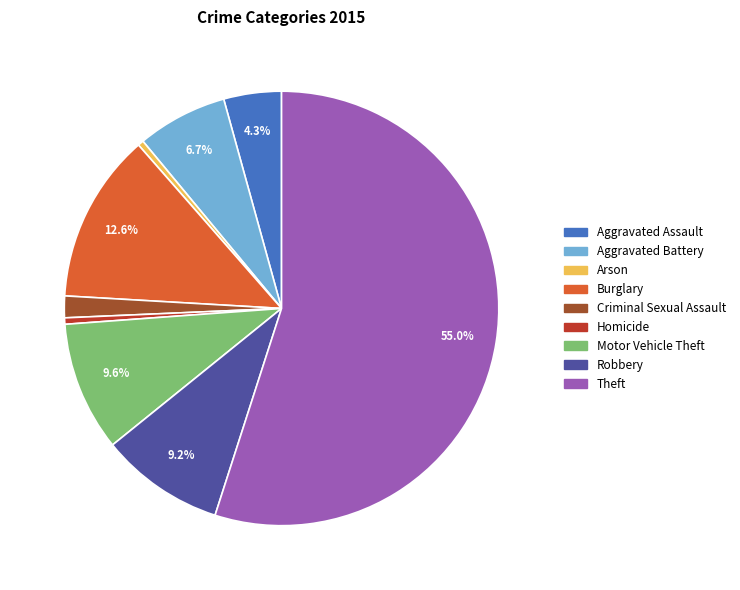

Is the sum of Aggravated Assault and Homicide greater than half?

No